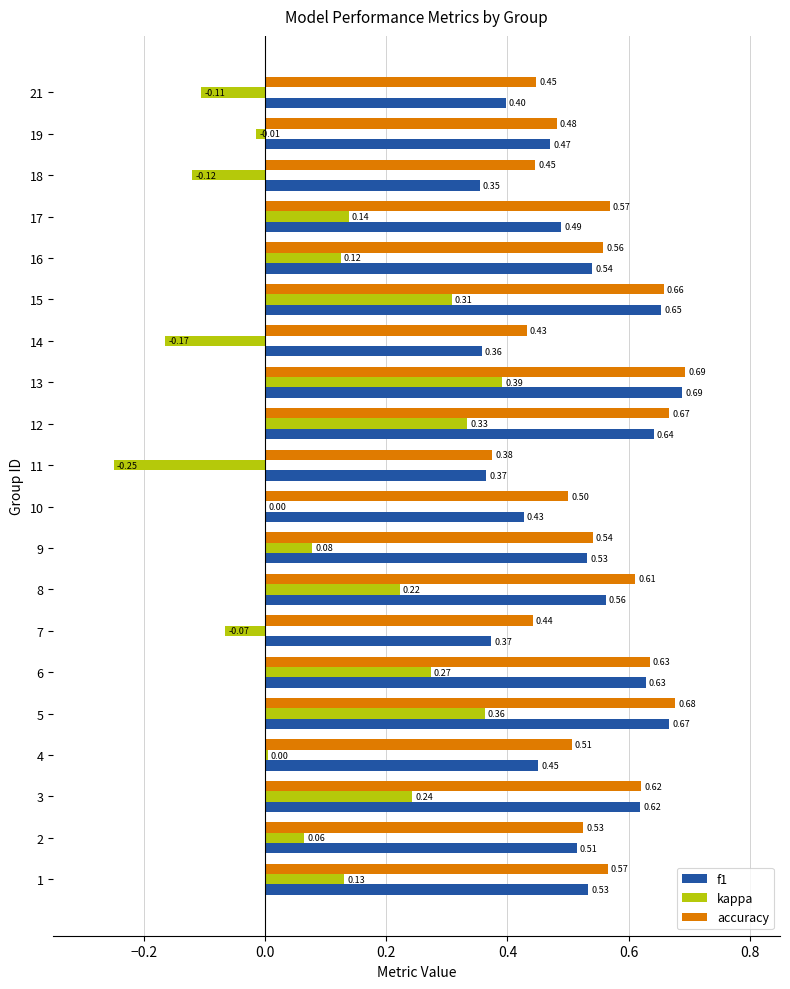

At which category is the sum across all series the highest?

13